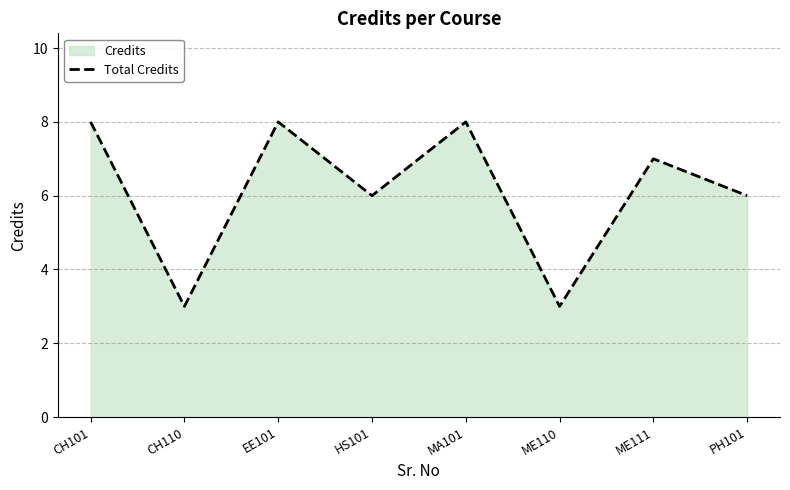

What is the sum of the values at HS101 and CH110?

9